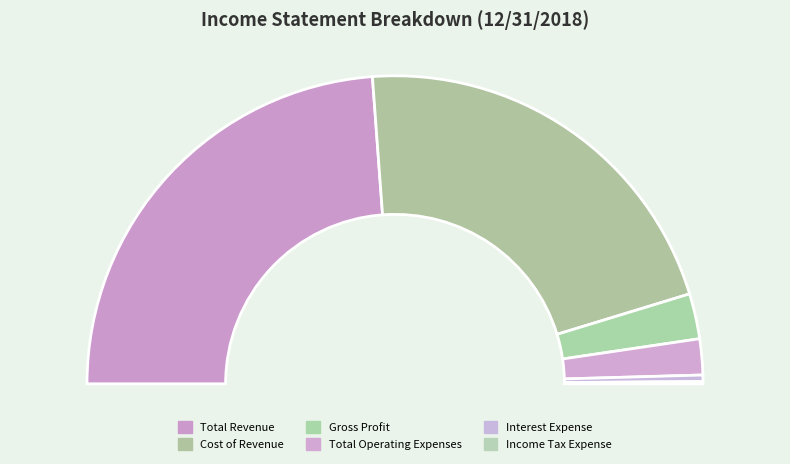

Does Total Operating Expenses account for over 50% of the chart?

No